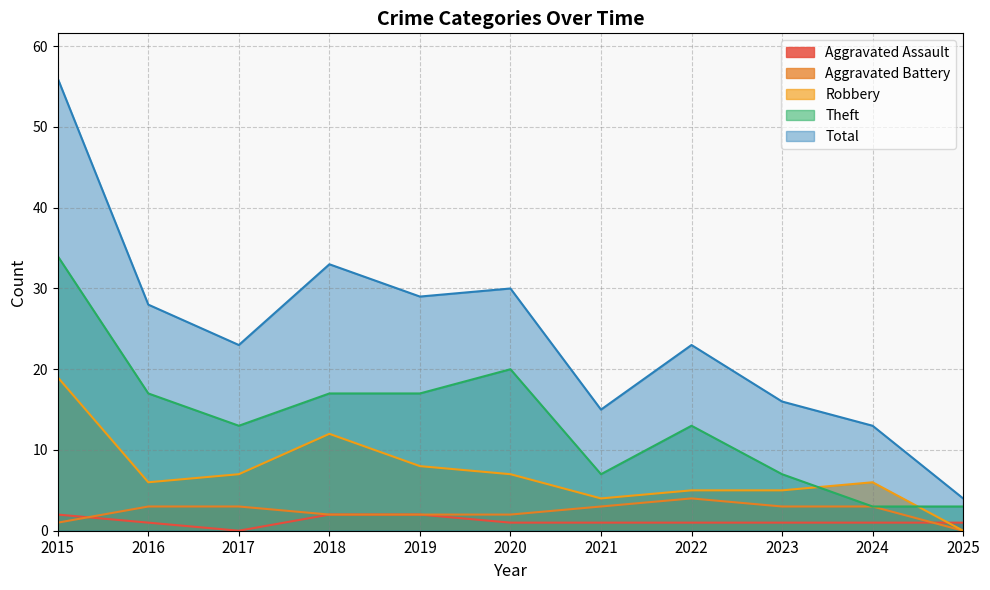

Does the chart have visible grid lines?

Yes